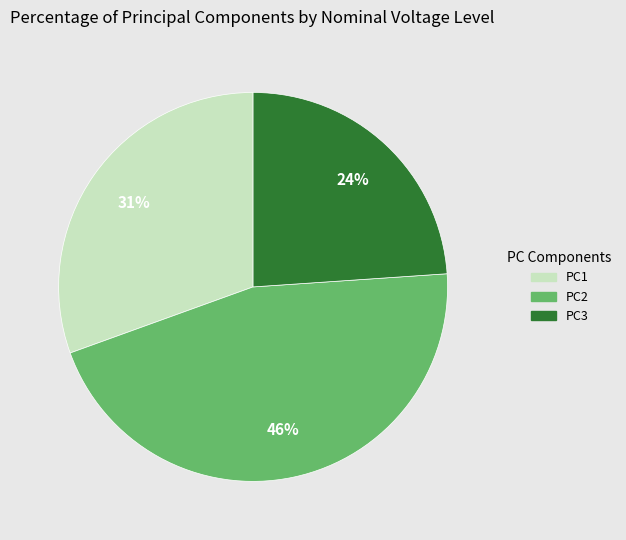

Is it true that PC2 is 54% of the pie?

False